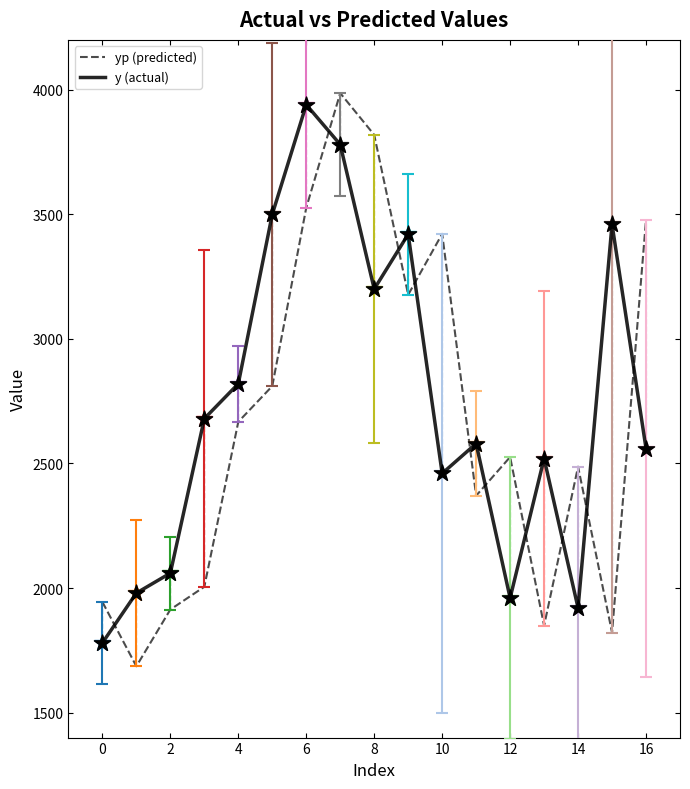

What is the maximum value for y (actual)?

3940.0